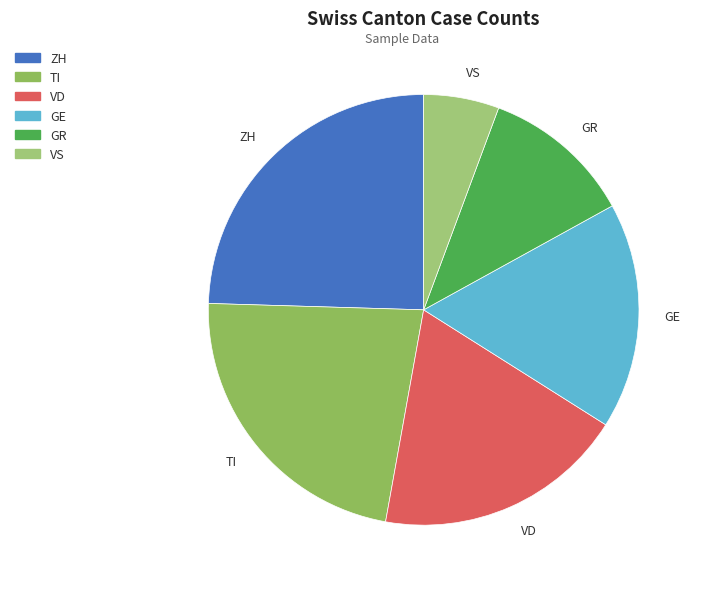

Rank the categories by value from lowest to highest.

VS, GR, GE, VD, TI, ZH